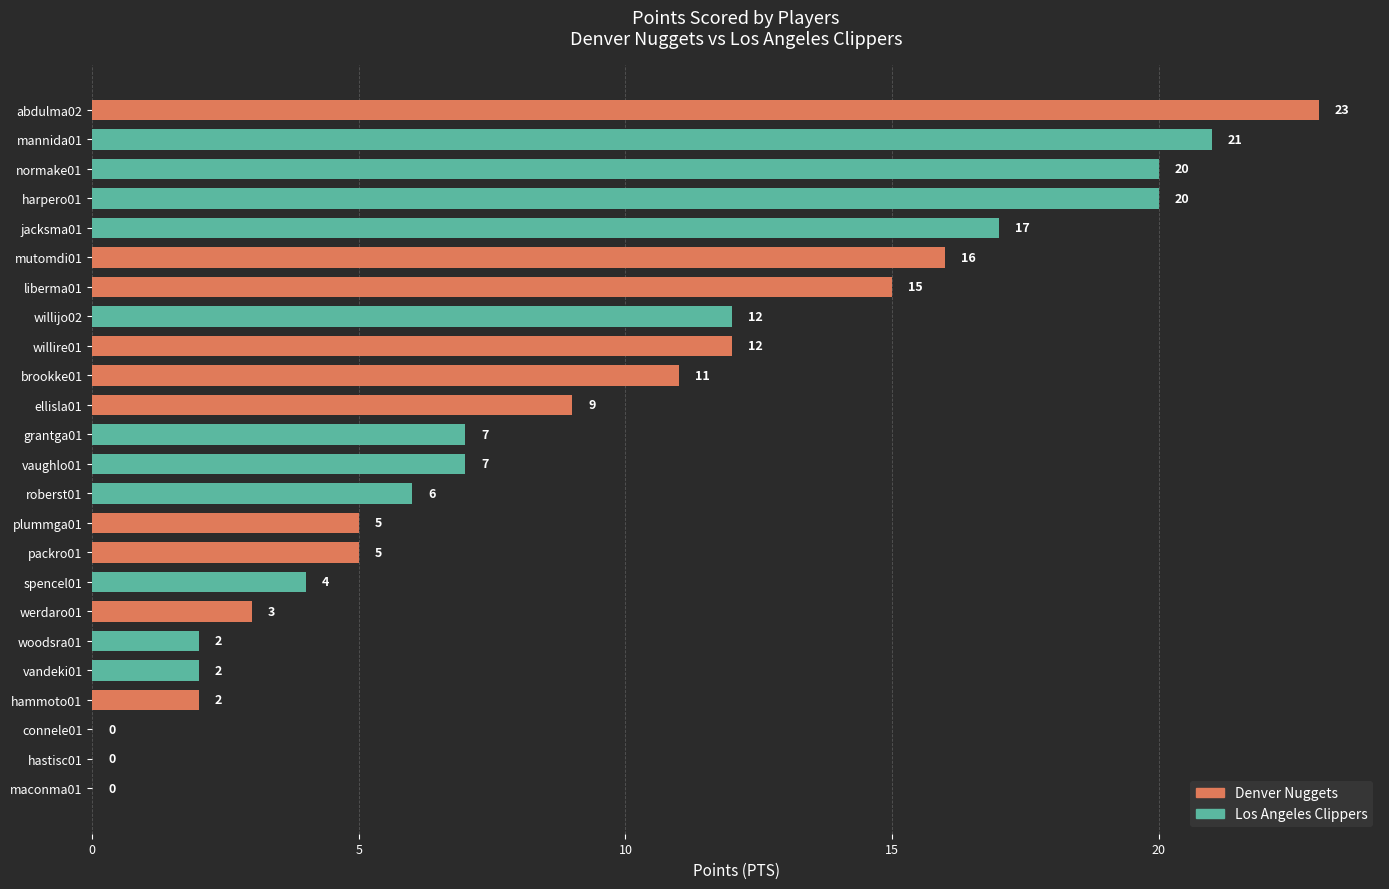

True or false: the data shows 8 at packro01.

False